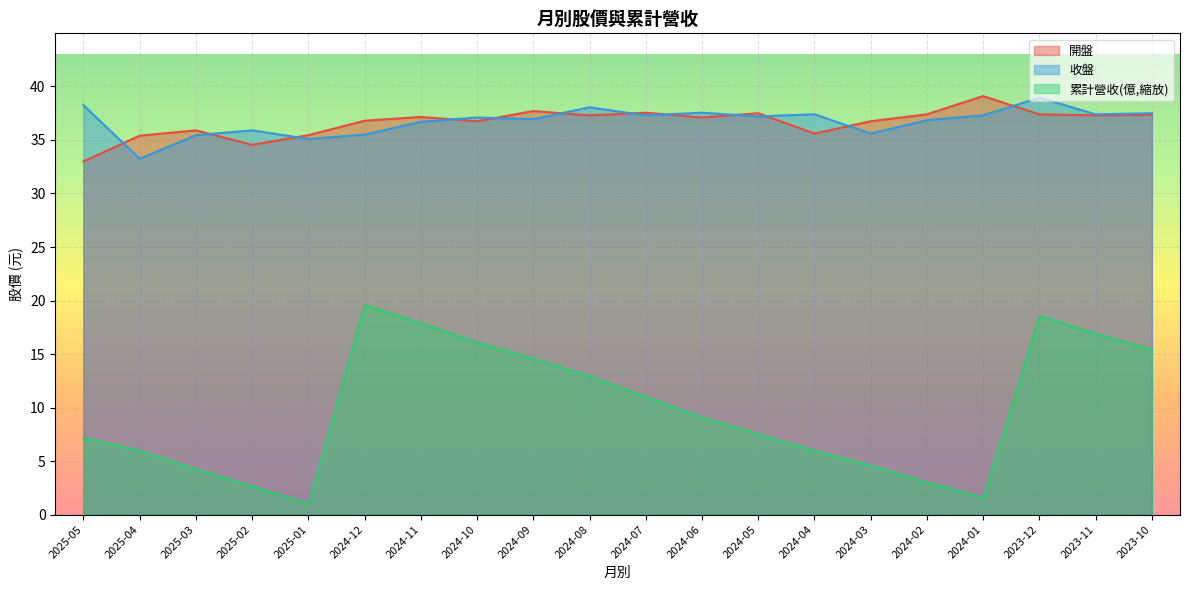

True or false: 開盤 has more than 0 interior local peaks.

True